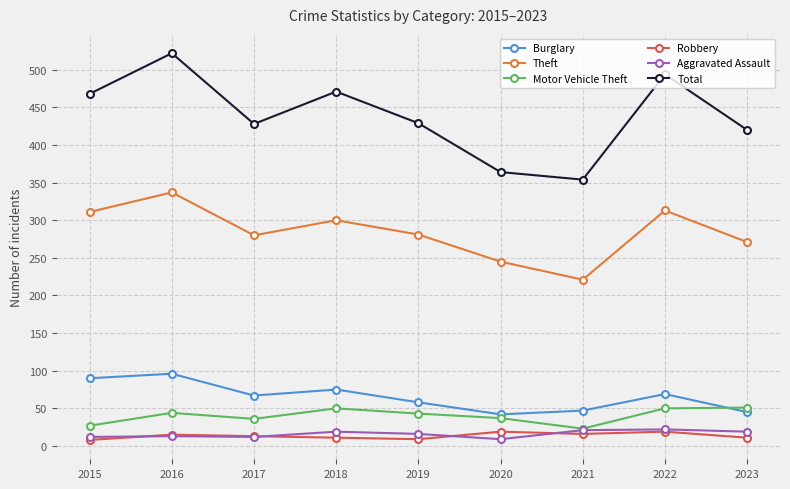

What is the total value across all series at 2021?

682